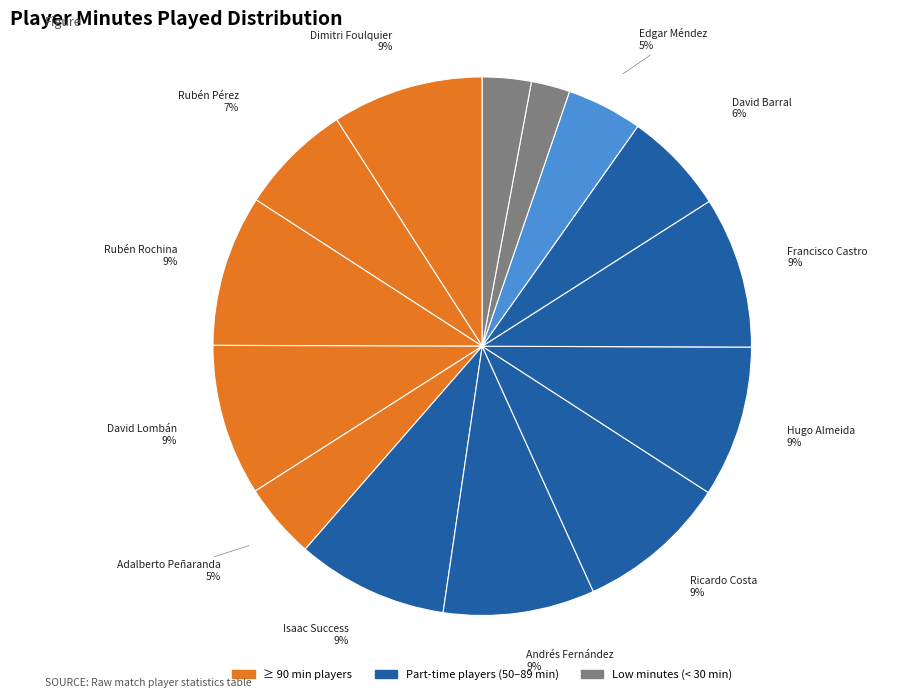

Count the number of slices in the pie.

14